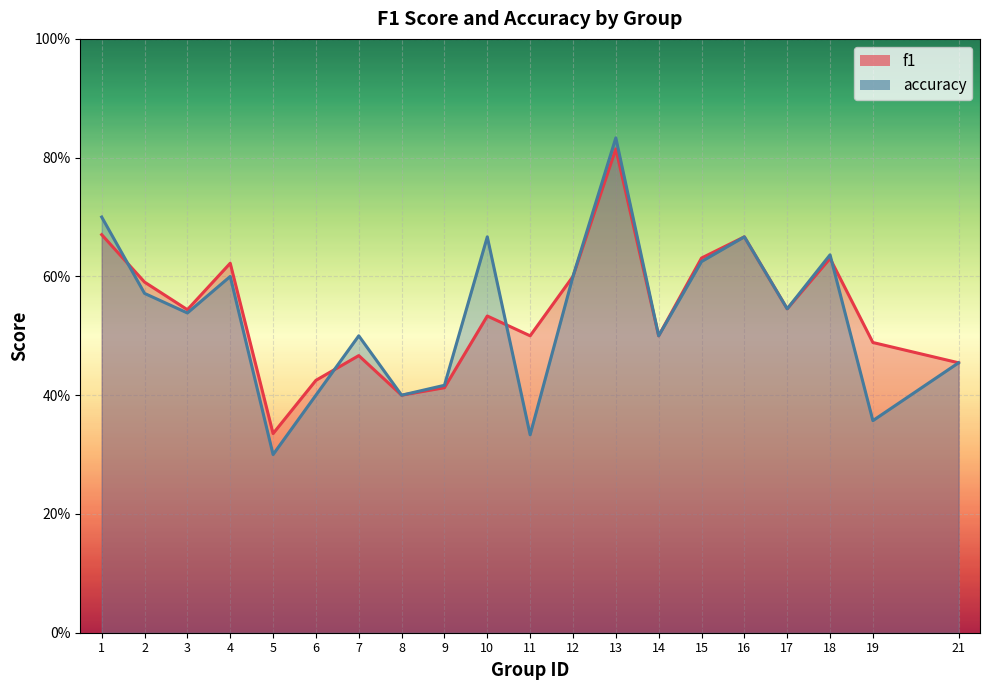

Where is accuracy nearest to the value 0?

5